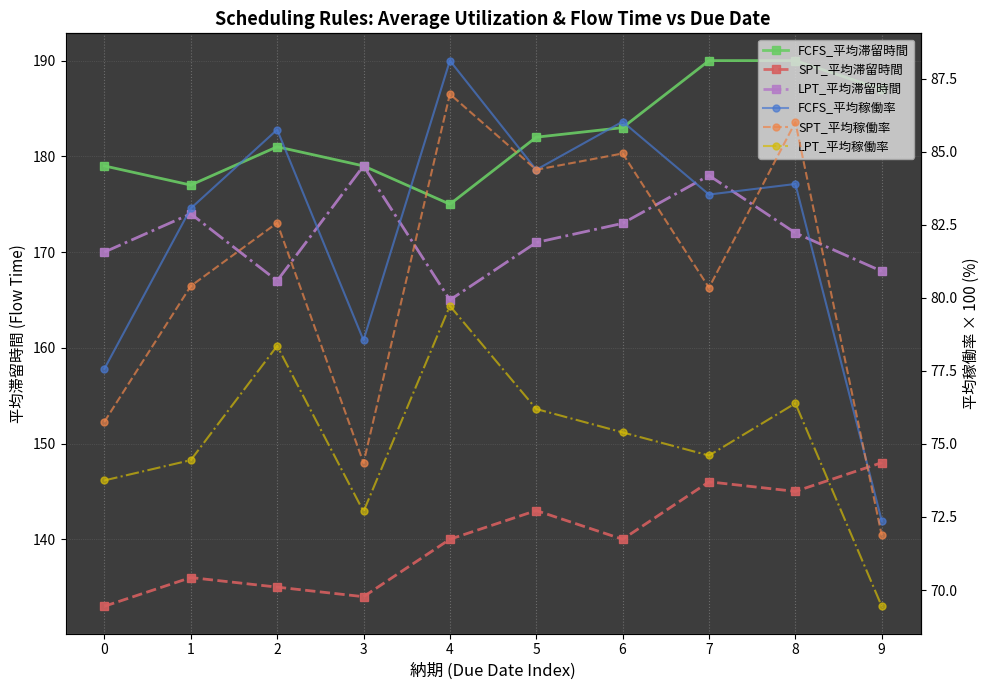

Read the SPT_平均滞留時間 value at 8.

145.0